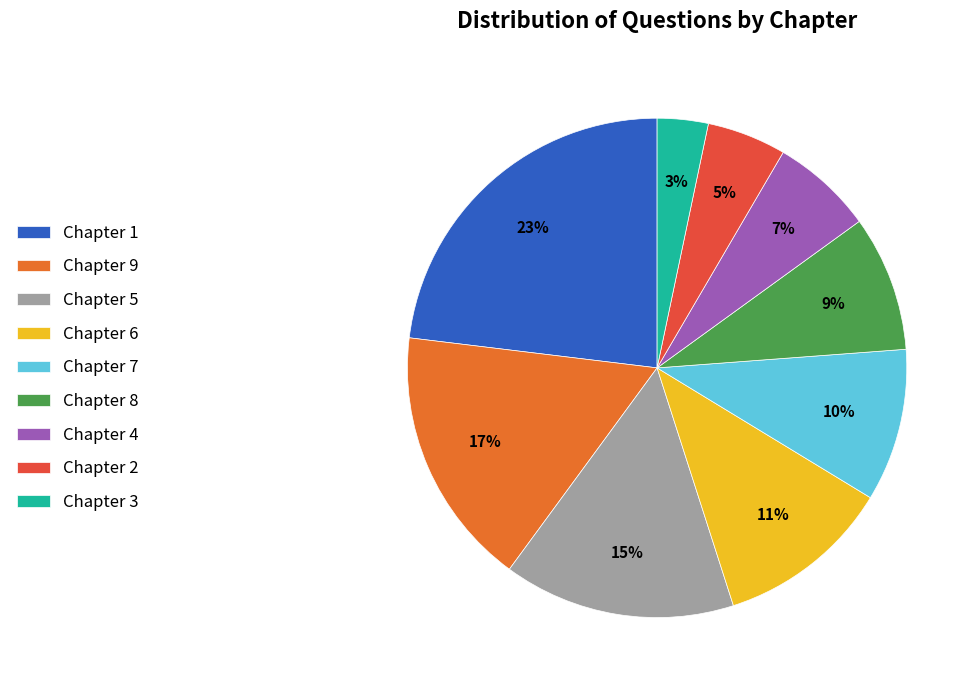

Which category has the smallest portion of the pie?

Chapter 3